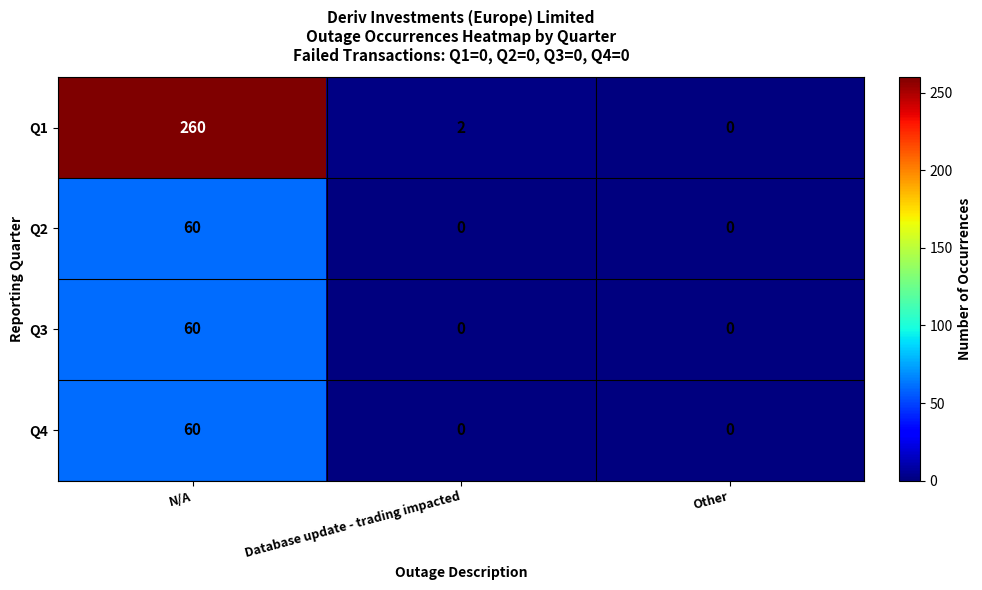

What is the spread (max minus min) of values at N/A?

200